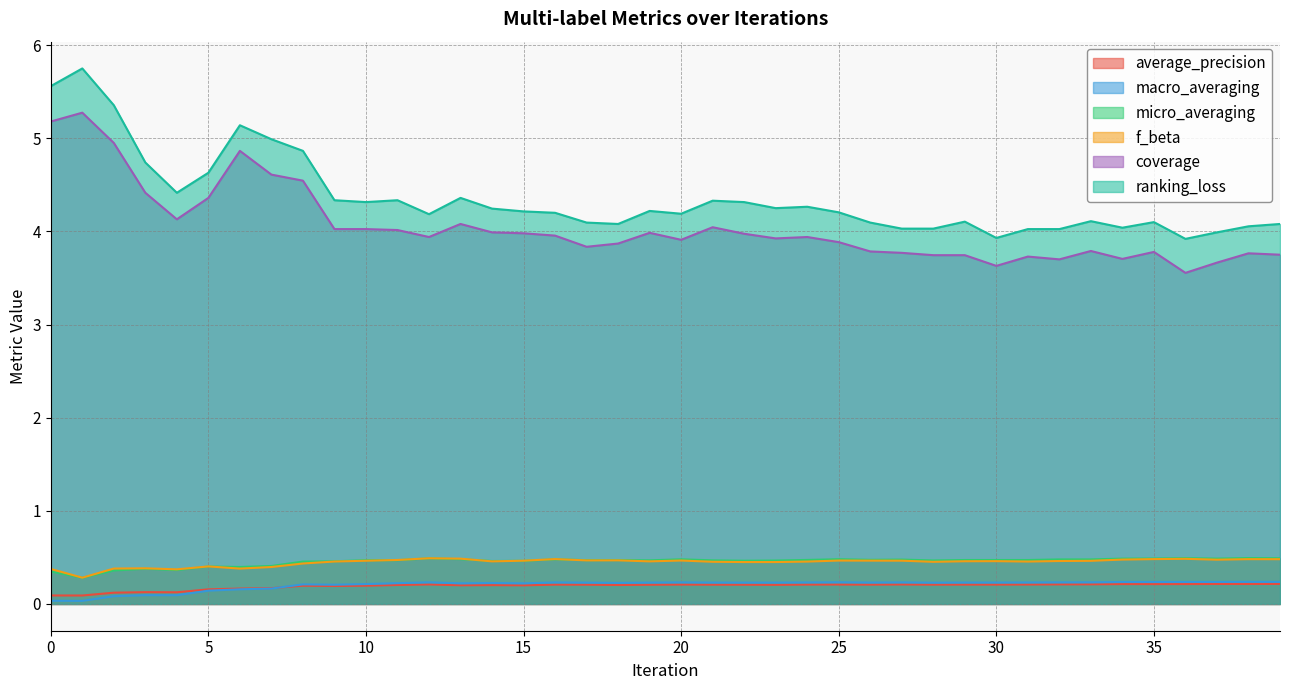

What is the value of the macro_averaging point at the 9th from the left?

0.2